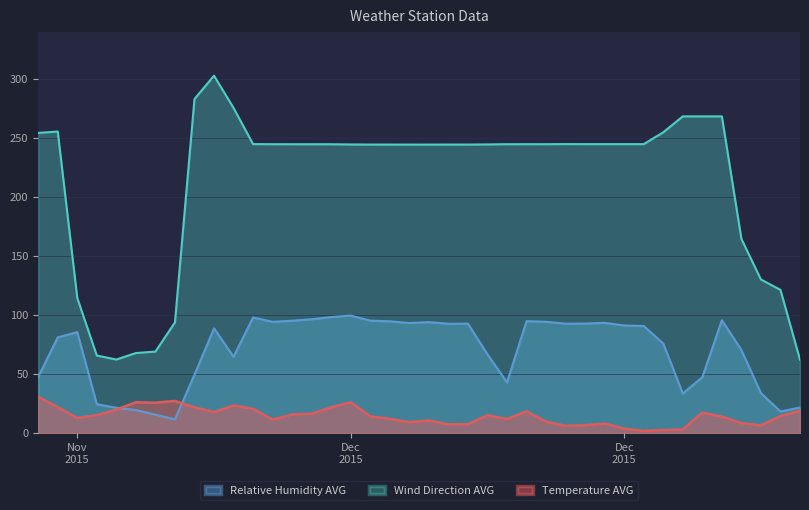

Which series has the largest total across all categories?

Wind Direction AVG